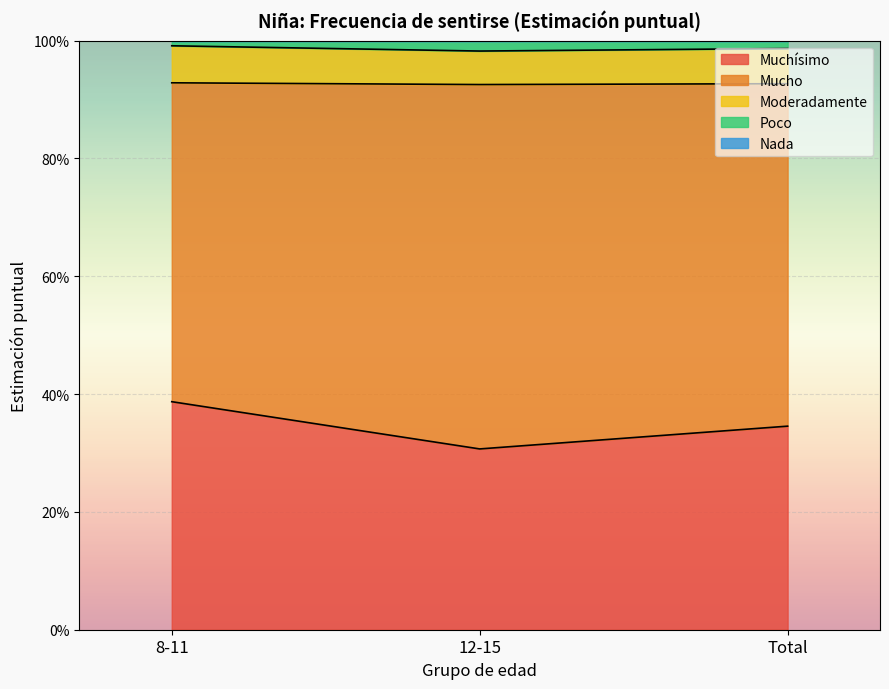

The value of Moderadamente at 8-11 is 0.4. True or false?

False